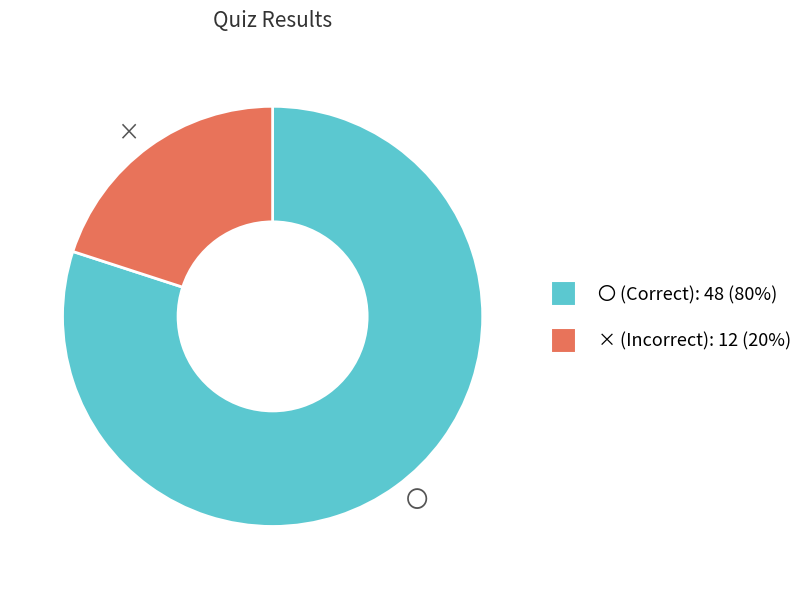

Which category has the smallest portion of the pie?

×